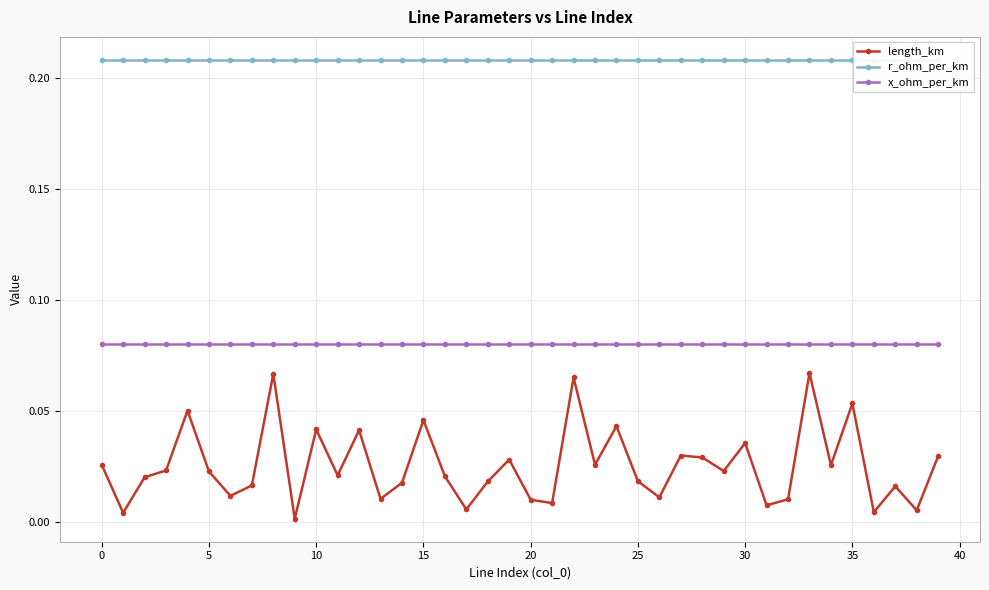

True or false: x_ohm_per_km and length_km intersect in this chart.

False